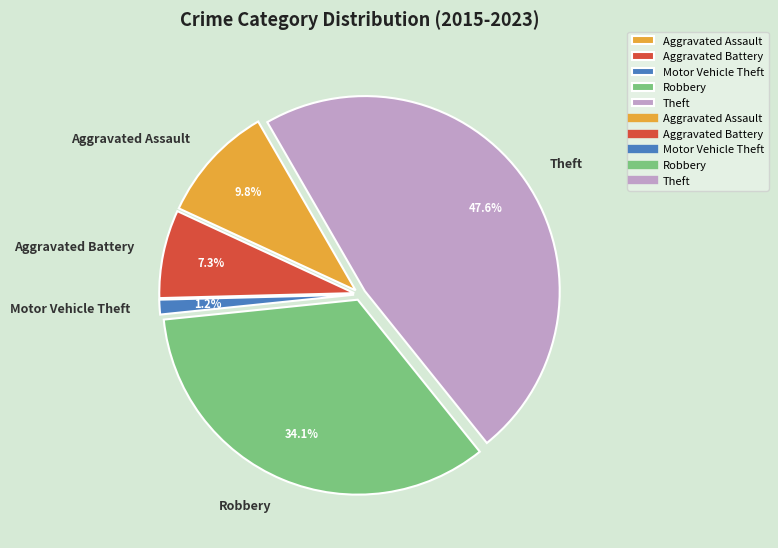

What is the largest slice in the pie chart?

Theft